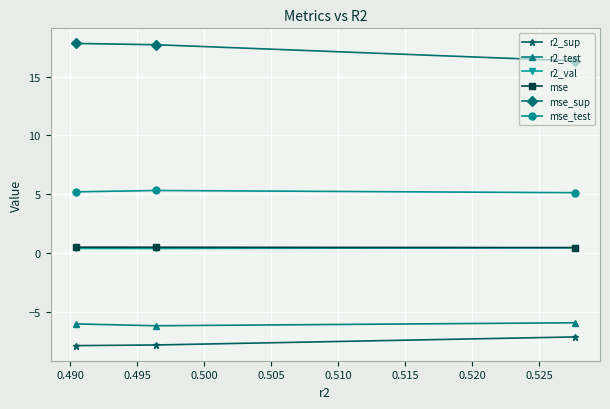

What is the lowest value of the mse_test series?

5.1